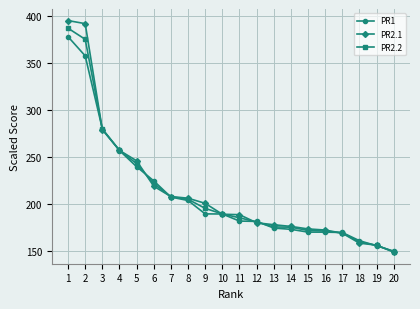

Is it true that PR1 equals 149.9 at 20?

True